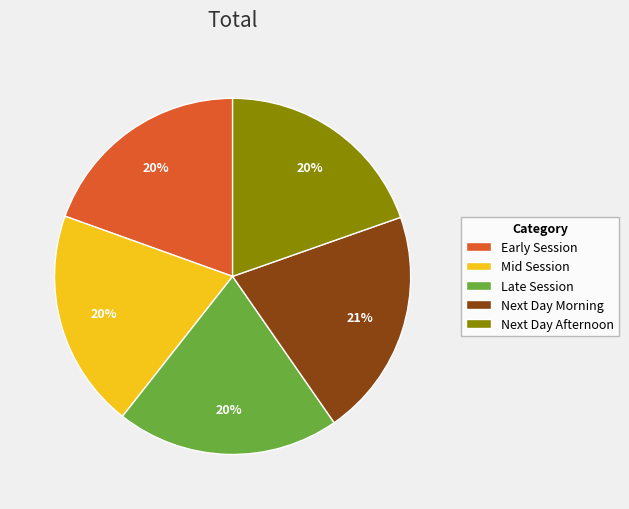

To the nearest percent, what portion does Next Day Afternoon represent?

20%